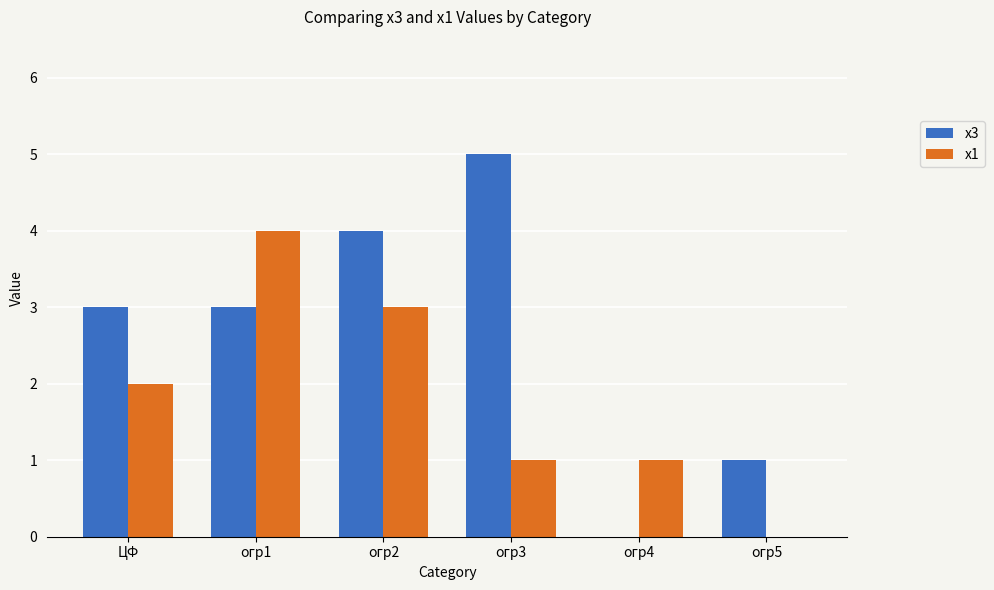

True or false: x3 has a value of 7 at огр2.

False